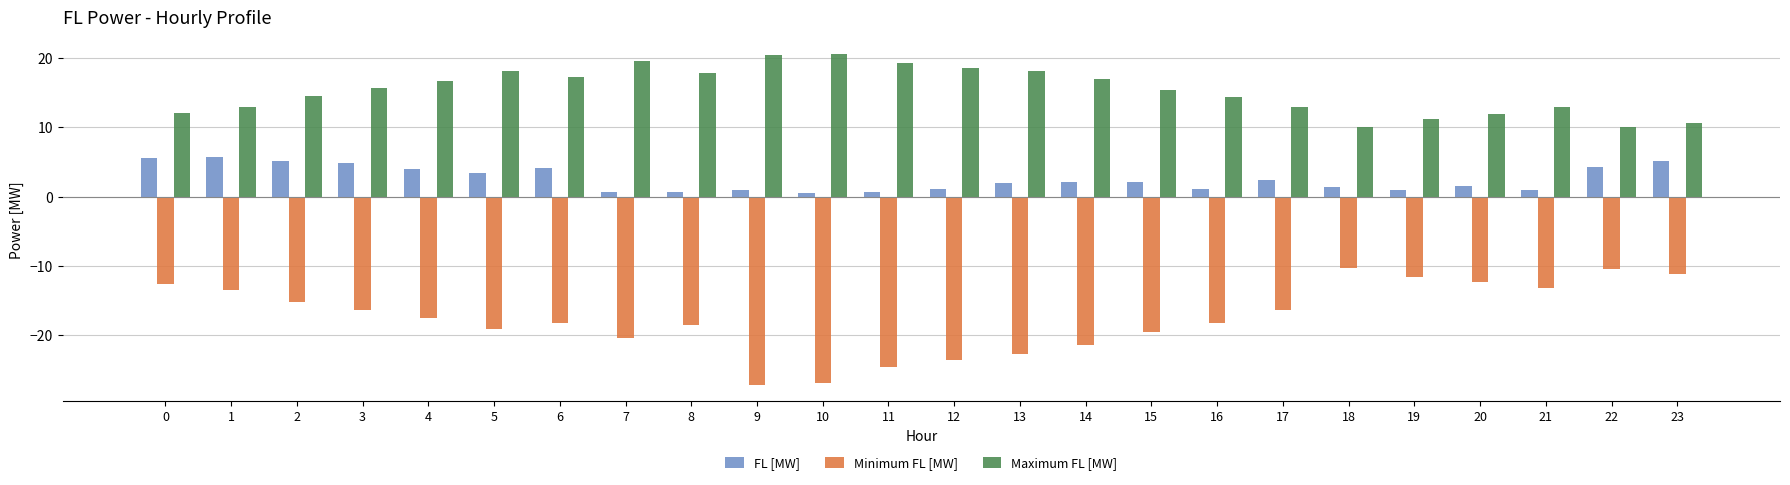

Between 2 and 8, which series saw the biggest shift?

FL [MW]